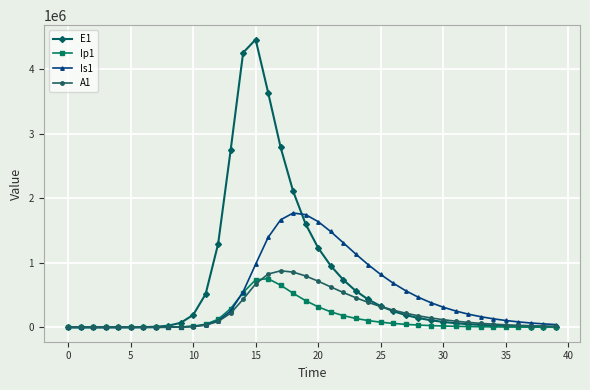

At how many categories does at least one series exceed 2935700?

3